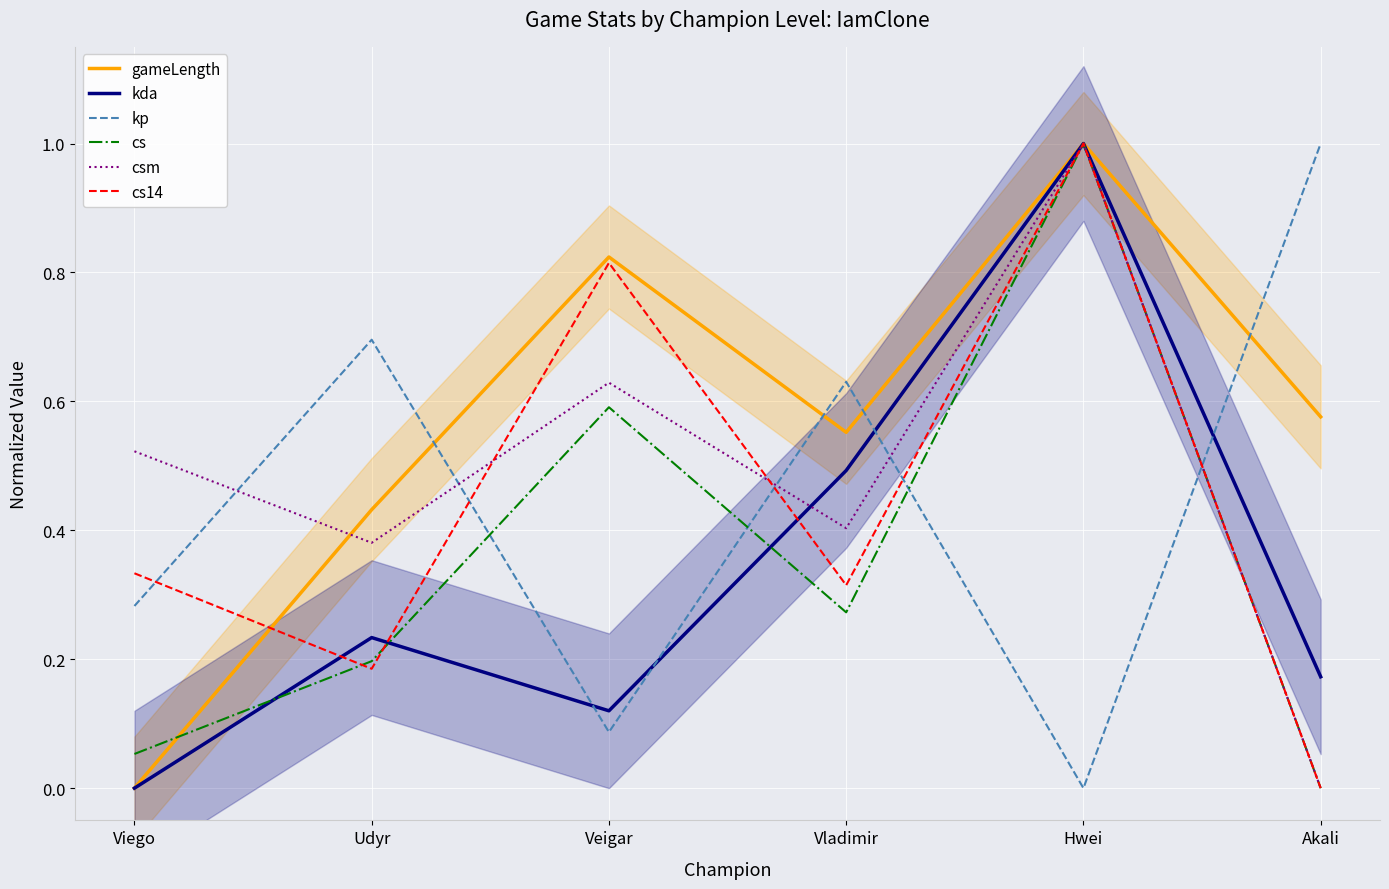

True or false: gameLength has a value of 0.0 at Viego.

True